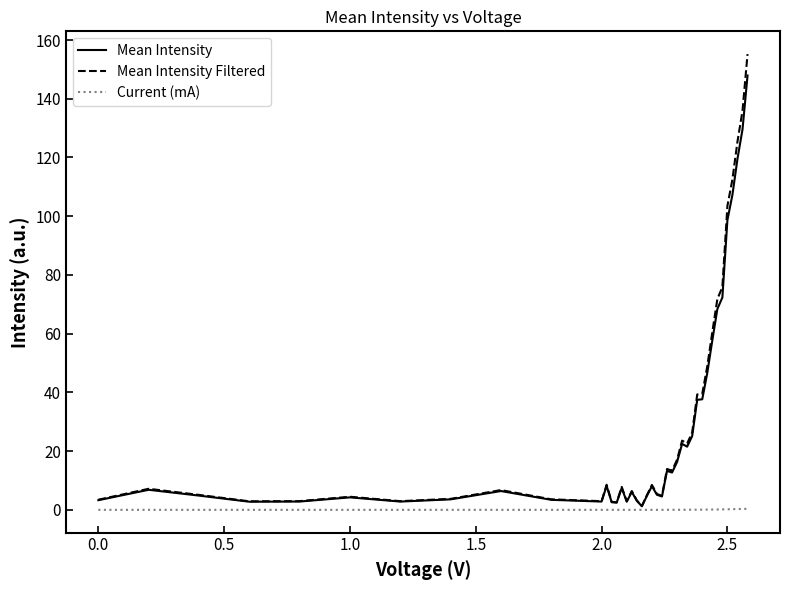

Does the chart have visible grid lines?

No